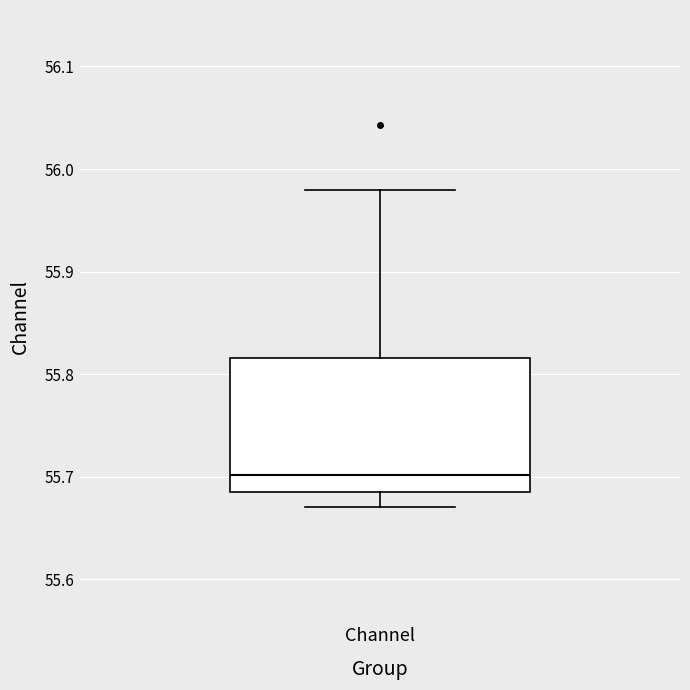

Read this box plot against the y-axis: the position of the median line, the range covered by the box, and the ends of both whiskers. The values are not printed on the chart, so give them approximately, as read against the axis.

median 55.70, box 55.68 to 55.82, whiskers 55.67 to 55.98